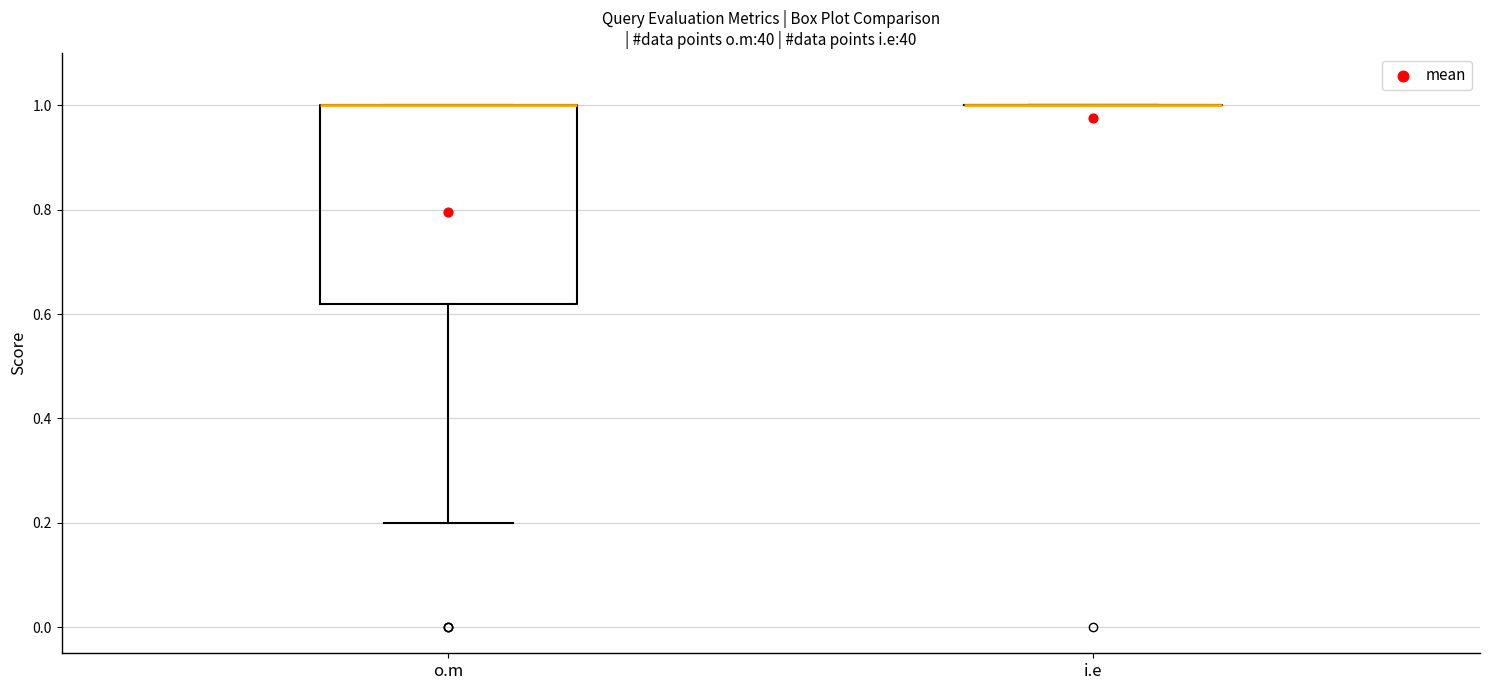

Reading left to right, read every box against the y-axis: the position of its median line, the range the box covers, and the ends of its whiskers. The values are not printed on the chart, so give them approximately, as read against the axis.

o.m: median 1.00 (drawn on the box's upper edge), box 0.62 to 1.00, whiskers 0.20 to 1.00
i.e: box collapsed to a line at 1.00, whiskers 1.00 to 1.00